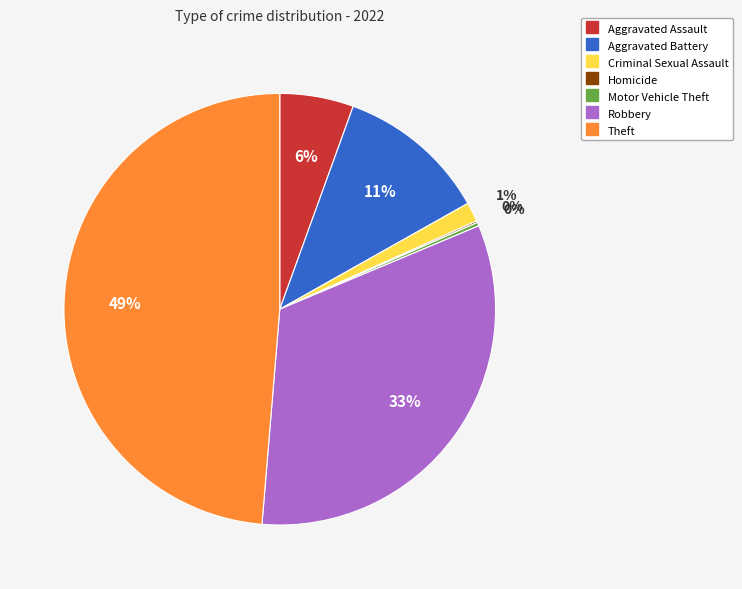

Which slice is the largest?

Theft